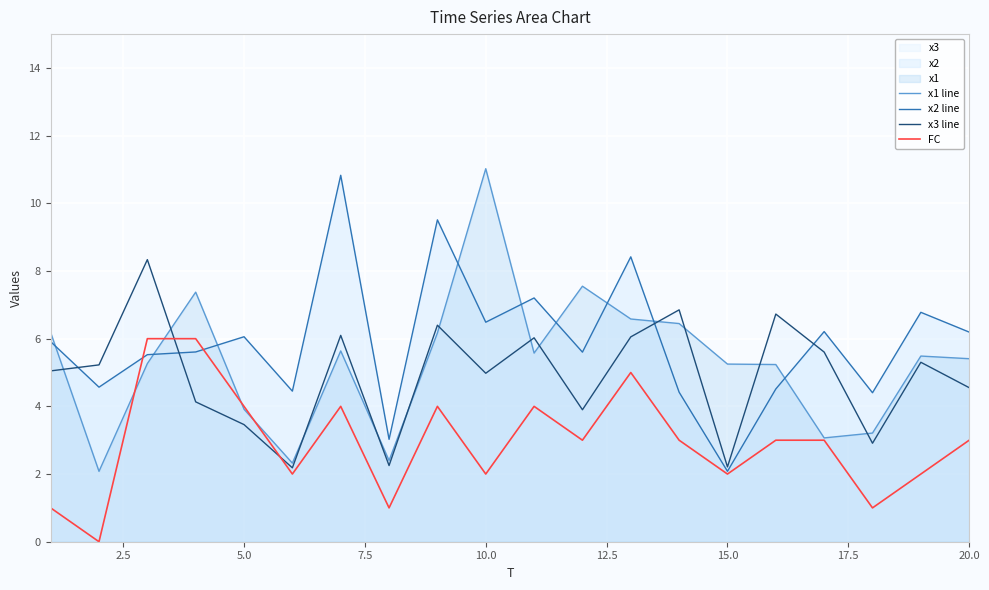

What is the lowest value of the x2 line series?

2.1